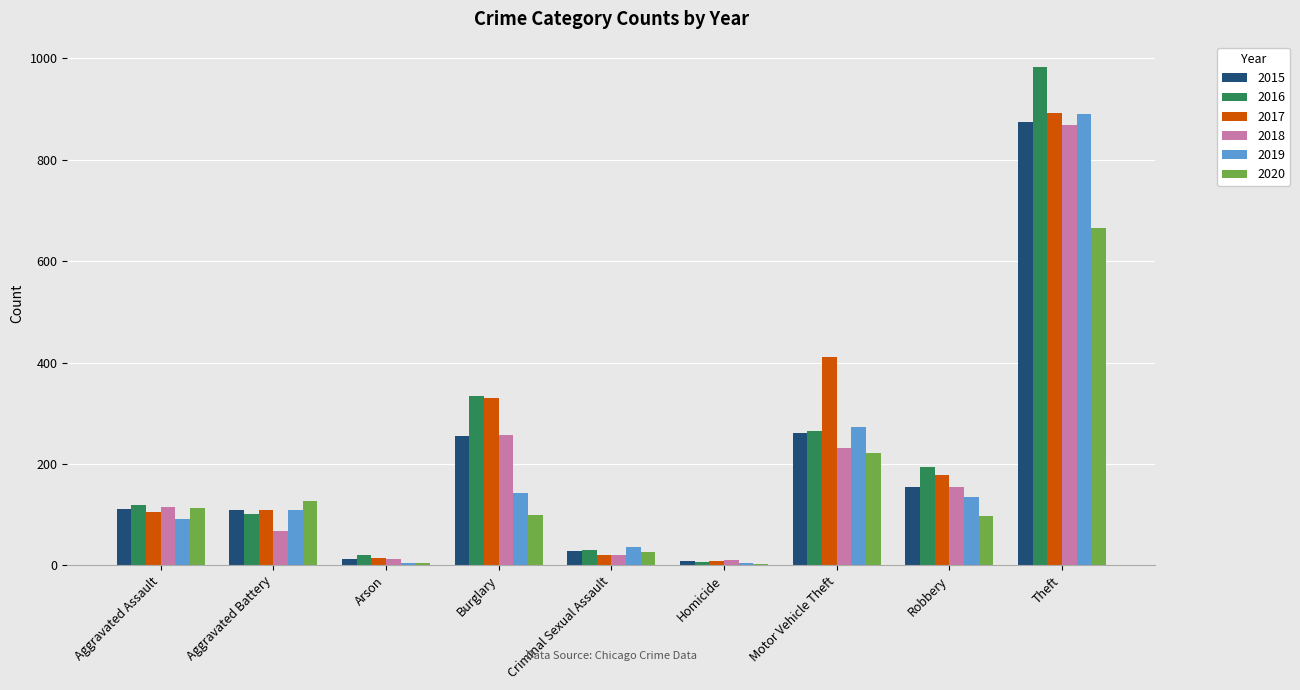

Which category has the highest value in the 2020 series?

Theft